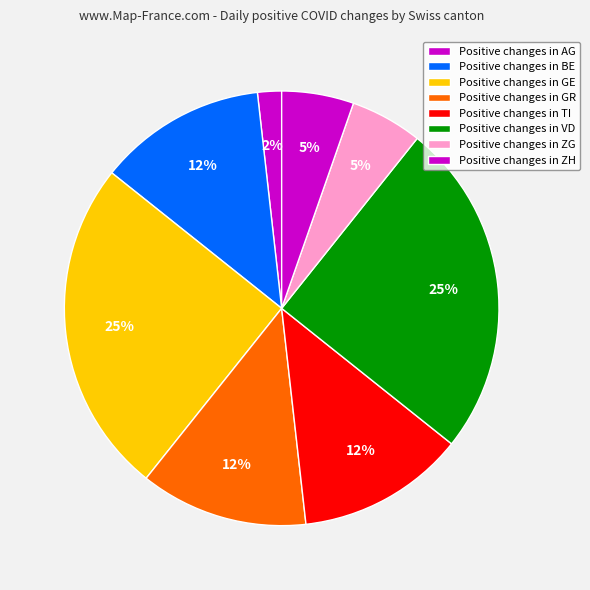

Which category has the biggest portion of the pie?

GE